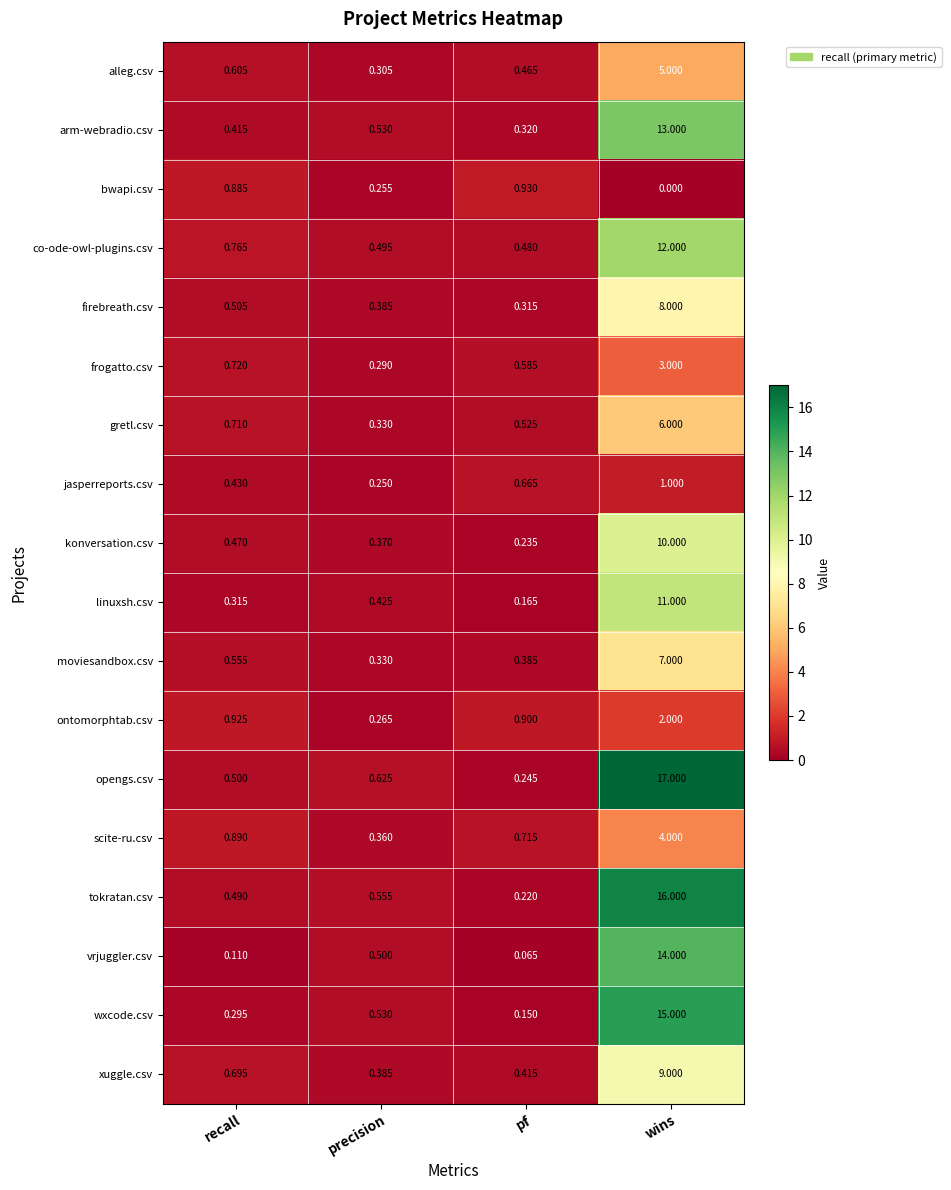

At which label is jasperreports.csv closest to 0?

precision